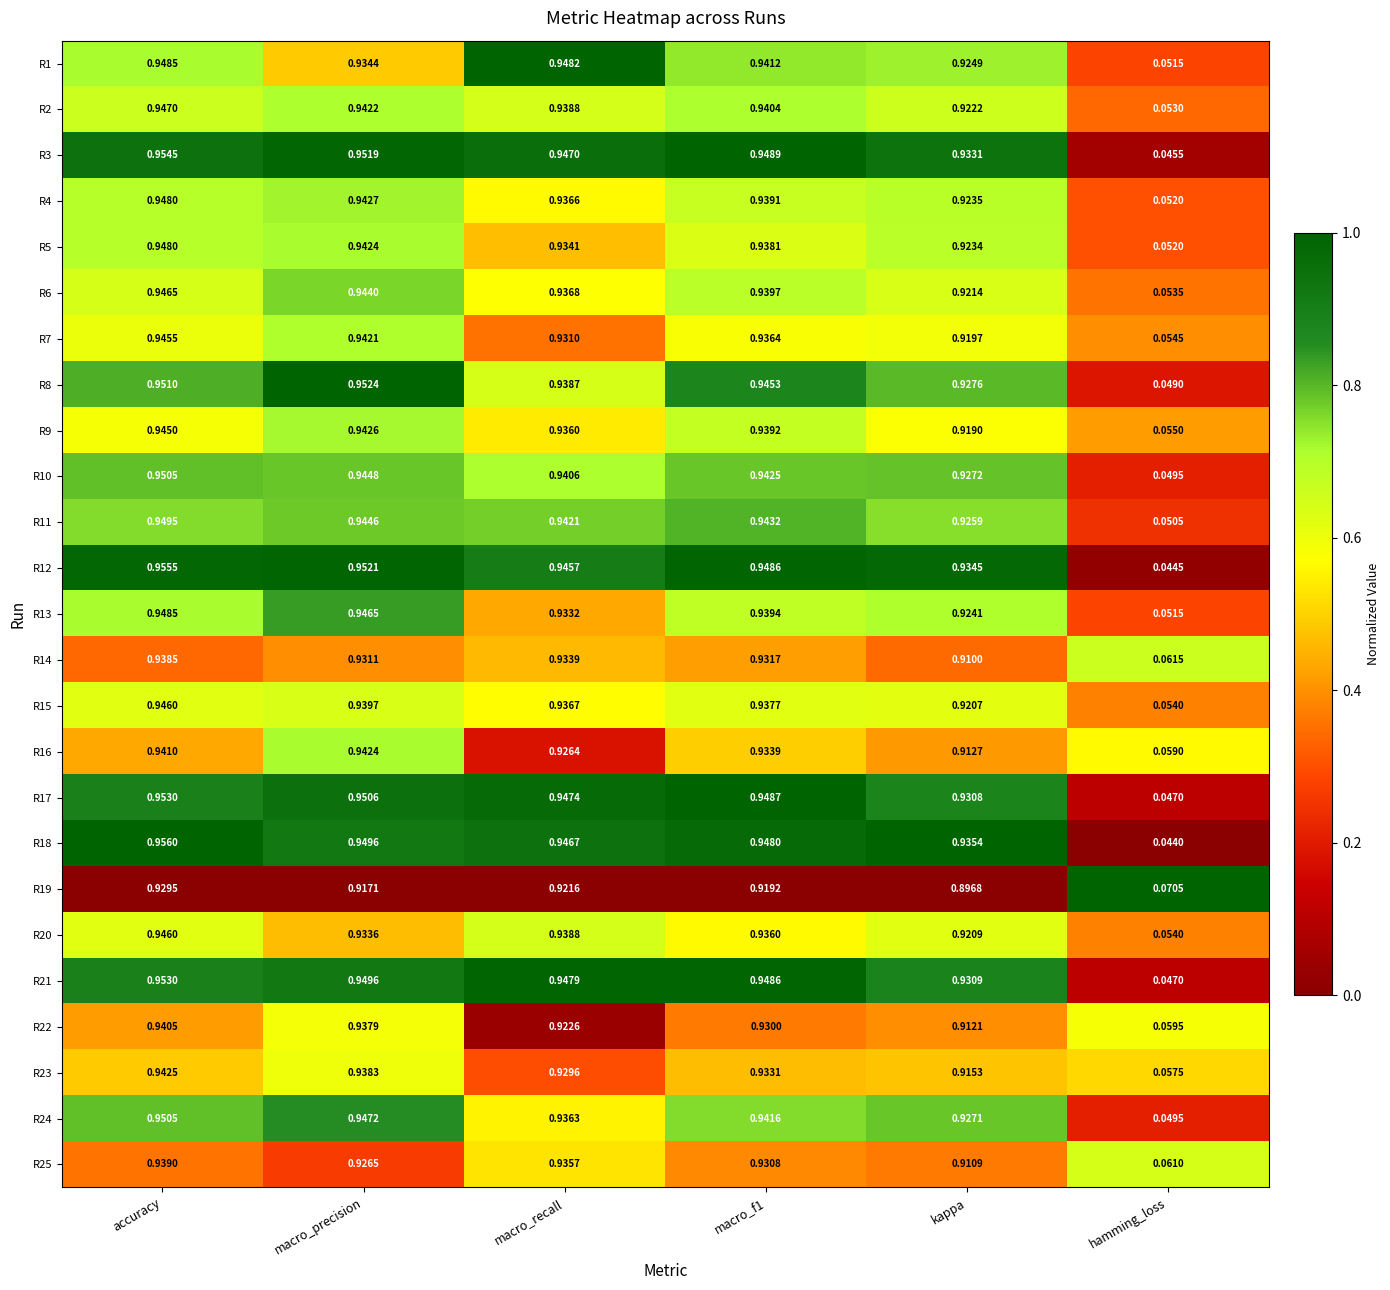

Where is R6 nearest to the value 0?

hamming_loss